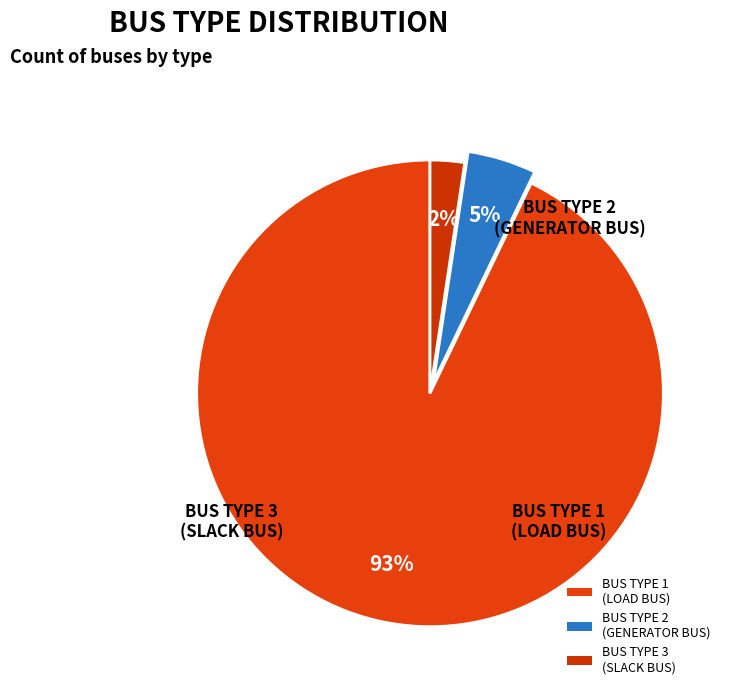

Do BUS TYPE 1 (LOAD BUS) and BUS TYPE 2 (GENERATOR BUS) together represent more than half of the pie?

Yes